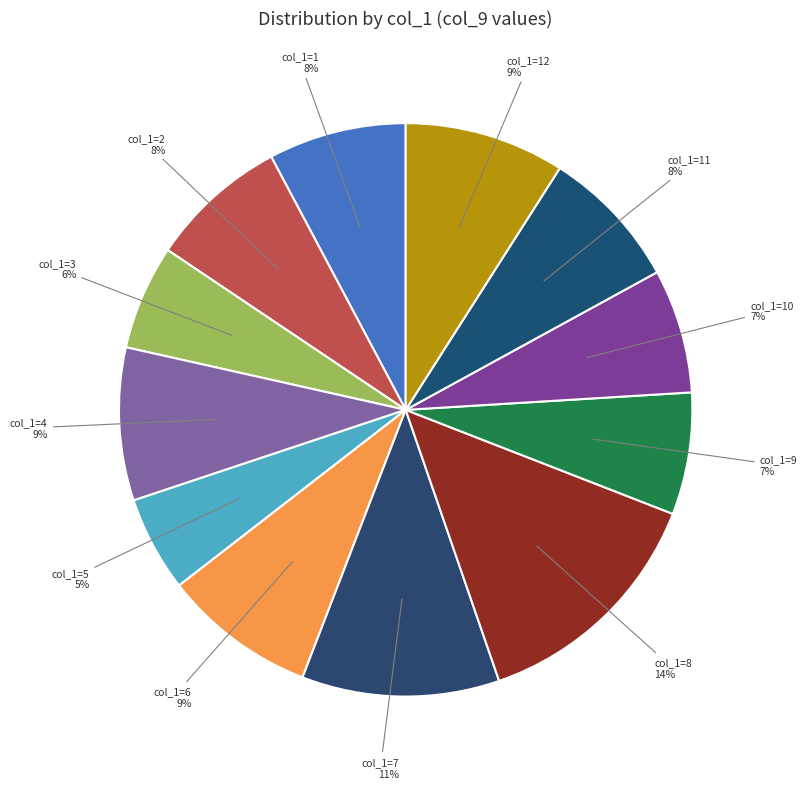

Count the number of slices in the pie.

12